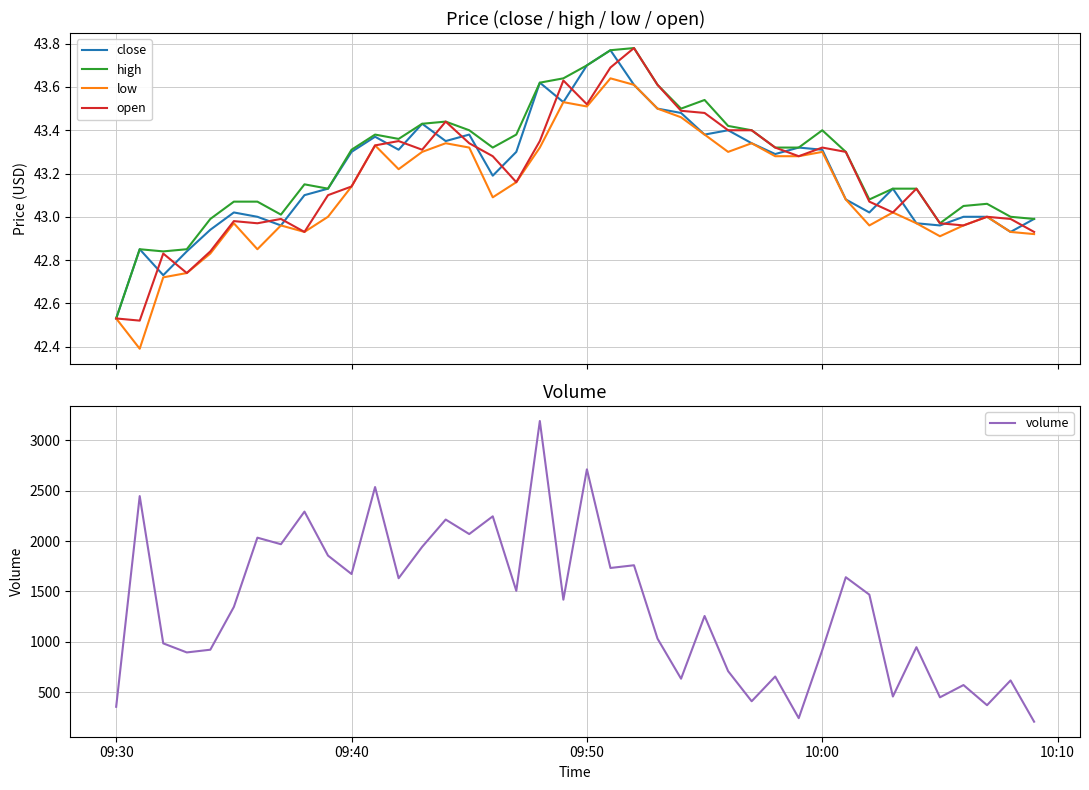

What is the lowest value of the volume series?

206